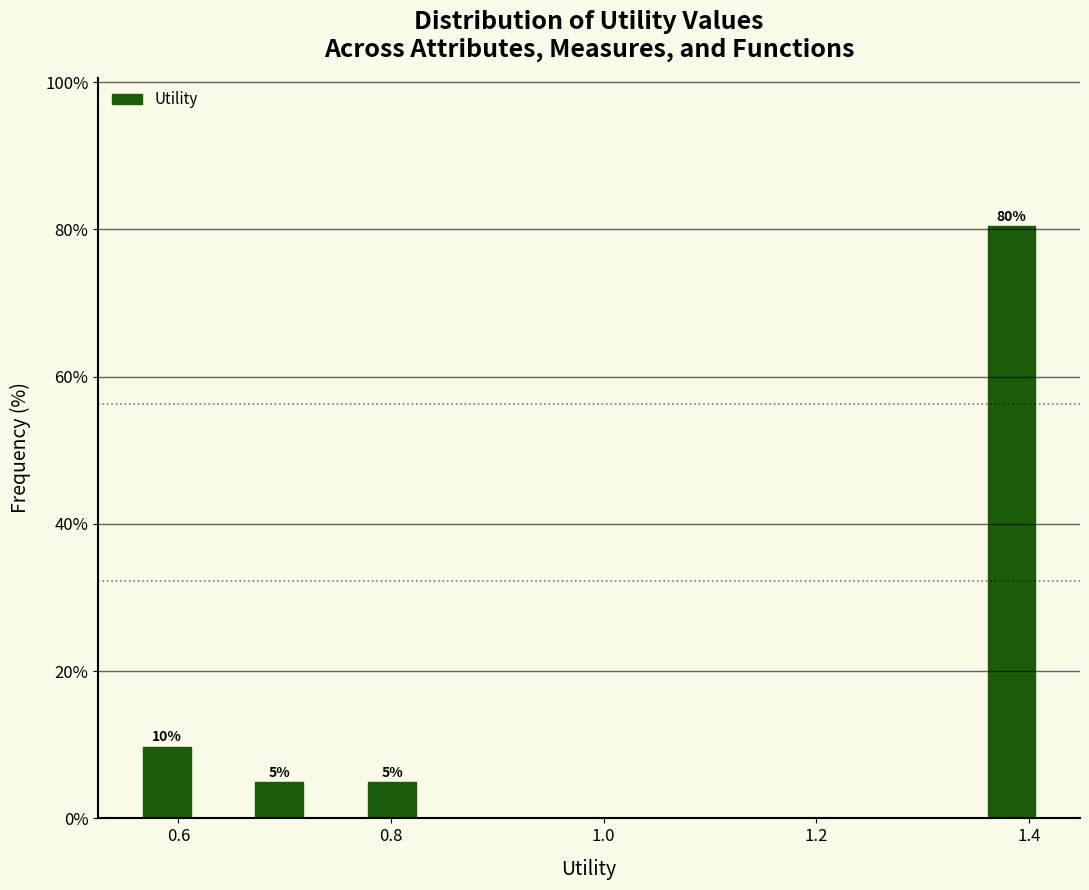

Around what value on the x-axis is the tallest bar? Give the approximate position of its centre, as read against the axis.

1.38